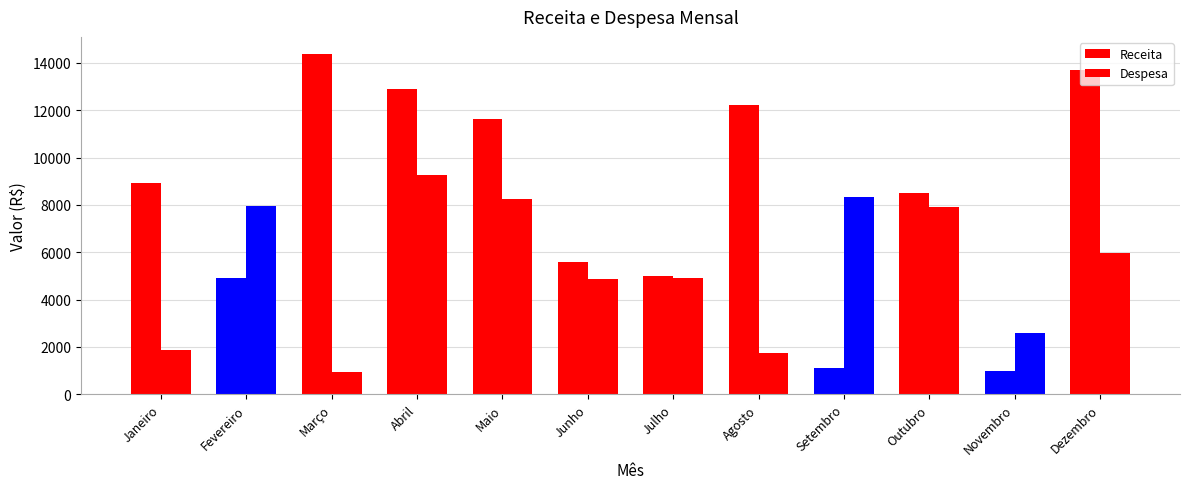

How many values in the Receita series are below 8933?

6